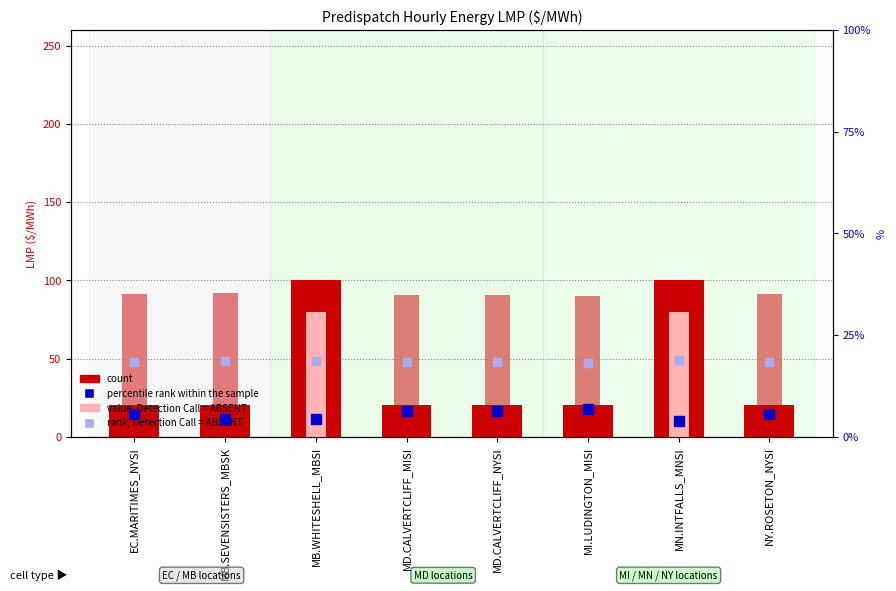

Which series contains the lowest Y value?

Energy Congestion Price (absent)